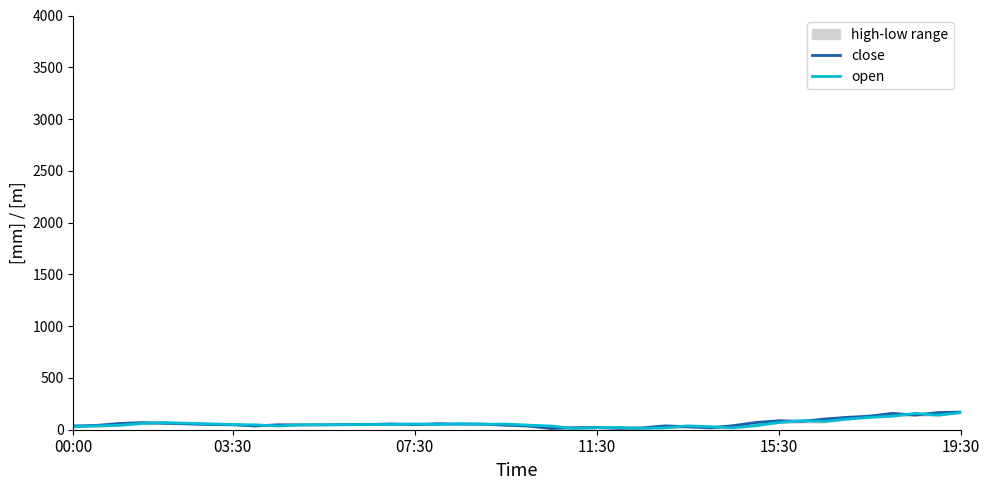

True or false: close and open cross at least once.

True